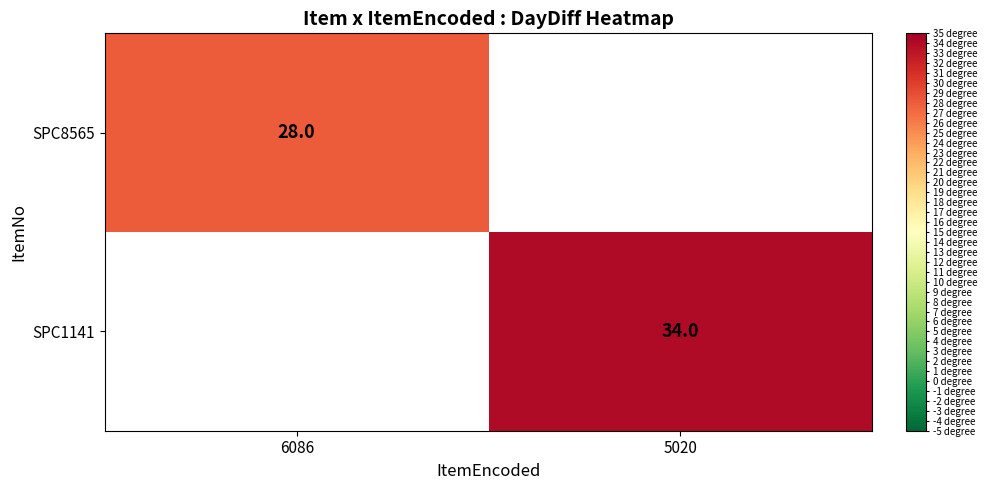

The SPC8565 series shows 28 at 6086. True or false?

True